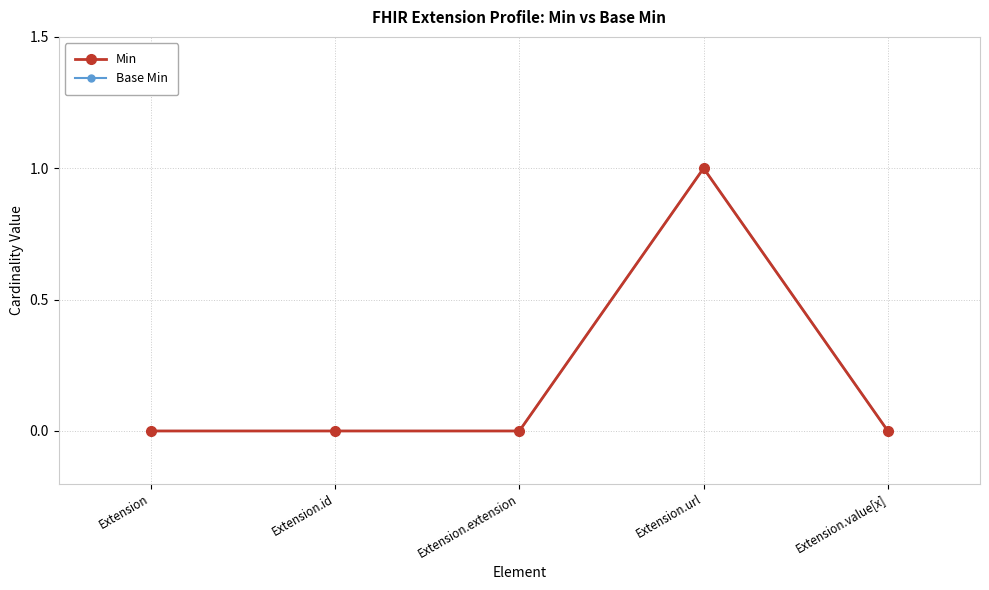

Does the chart have visible grid lines?

Yes